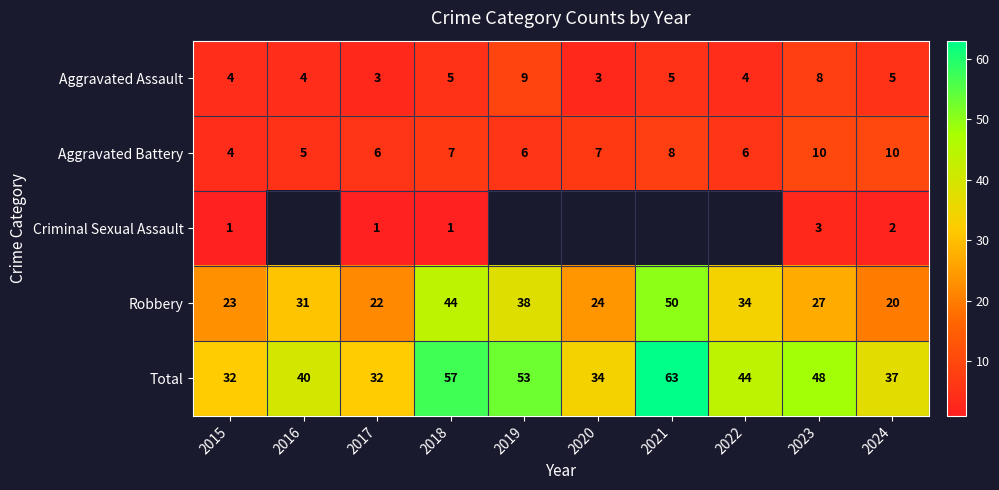

True or false: Robbery has a value of 12.4 at 2023.

False